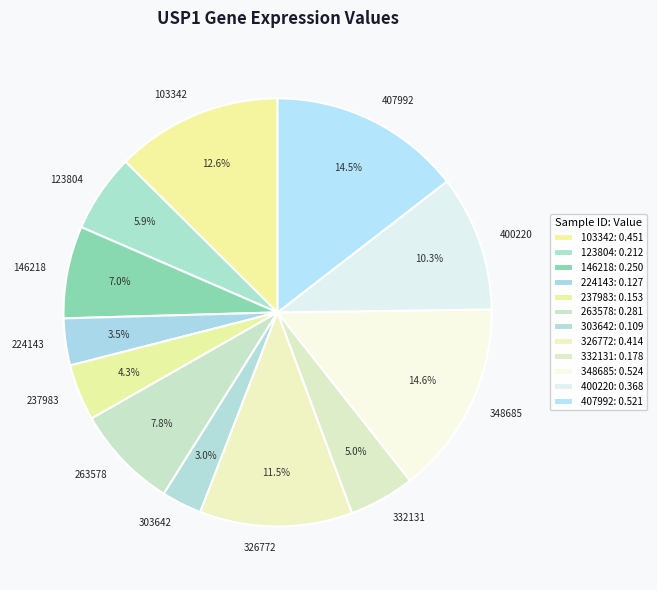

Is there any slice that represents more than half of the pie?

No